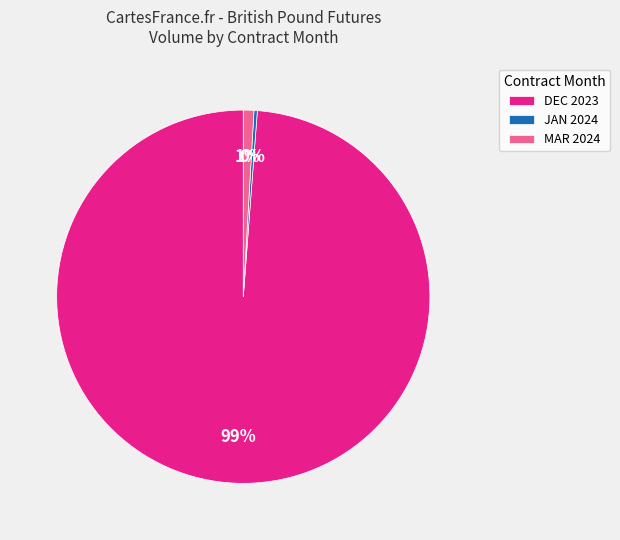

How many slices are in this pie chart?

3